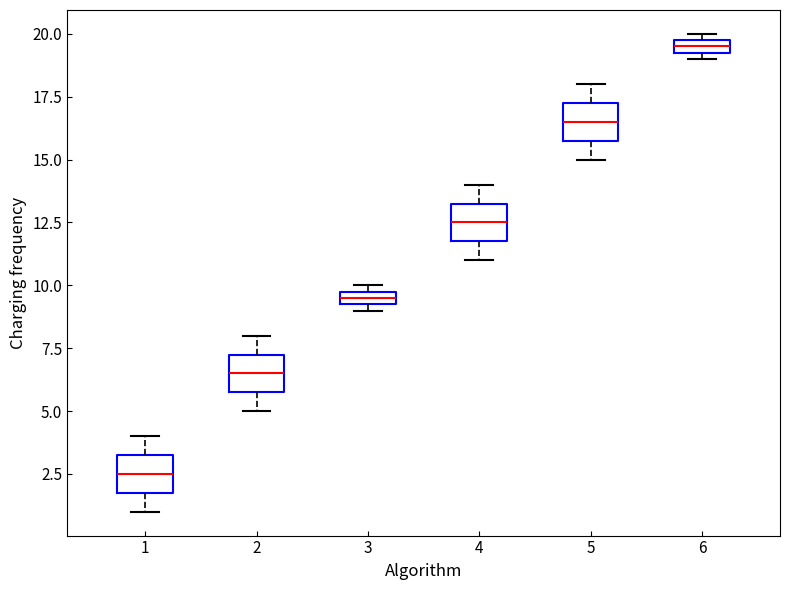

Which box has the lowest median line?

1